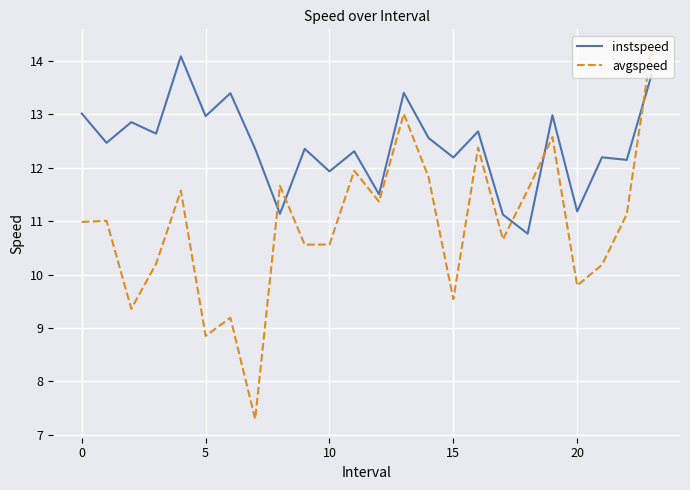

Which series has the widest spread of values?

avgspeed